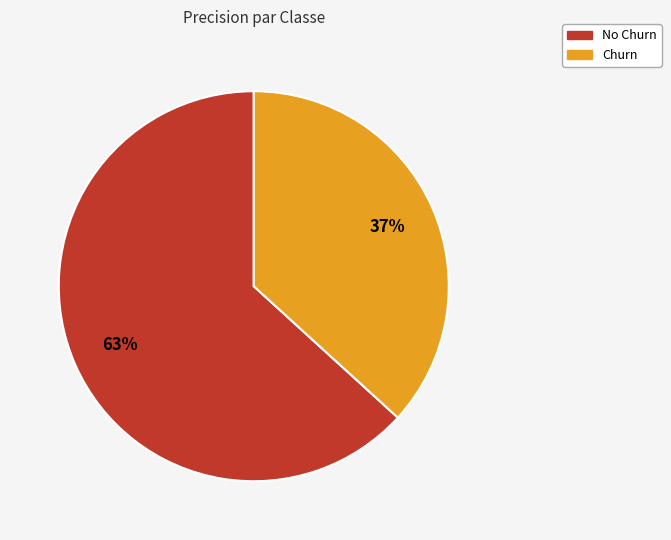

Between Churn and No Churn, which is larger?

No Churn